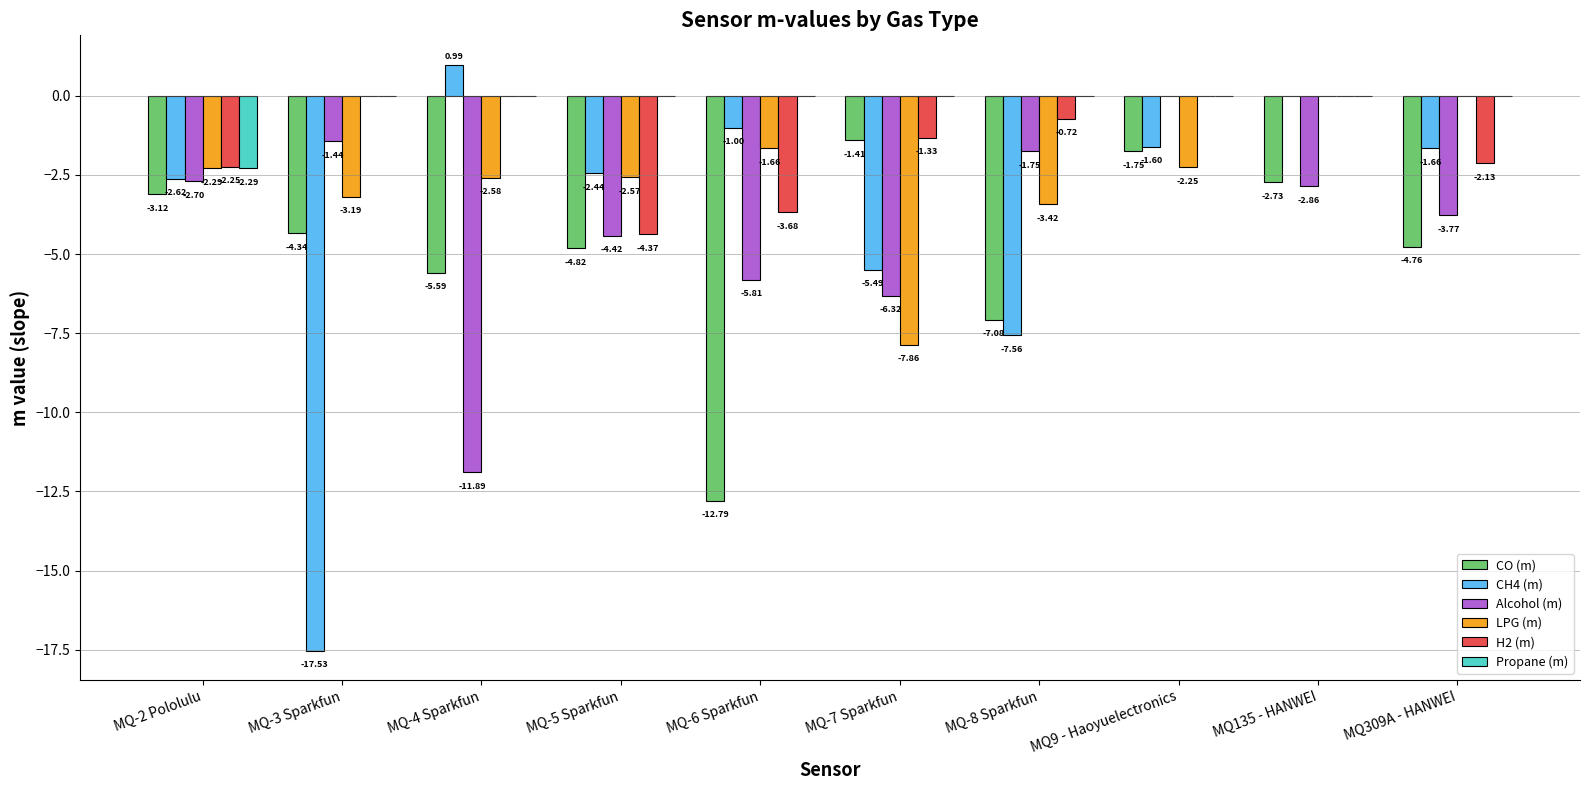

Is the value of Alcohol (m) at MQ-4 Sparkfun greater than the value of LPG (m) at MQ-7 Sparkfun?

No